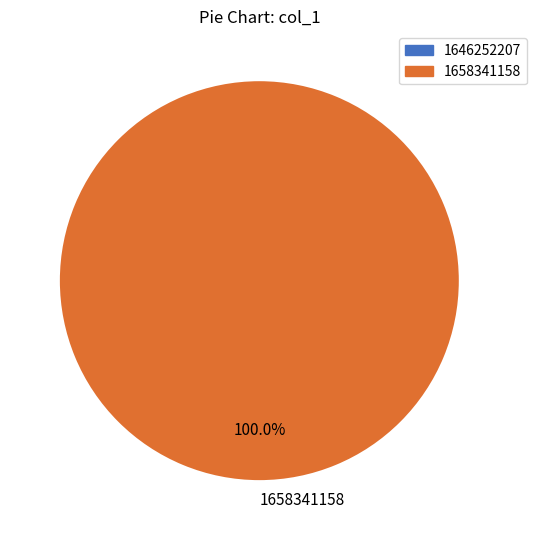

What is the majority slice?

1658341158